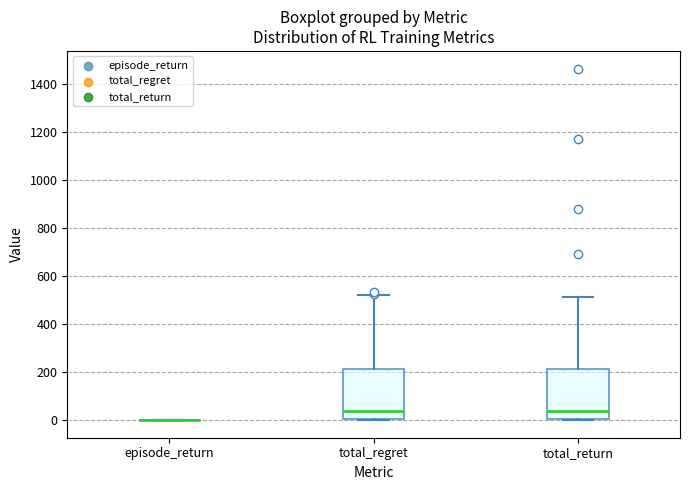

Where does the upper whisker of the box for total_return end on the y-axis? The values are not printed on the chart, so give them approximately, as read against the axis.

520